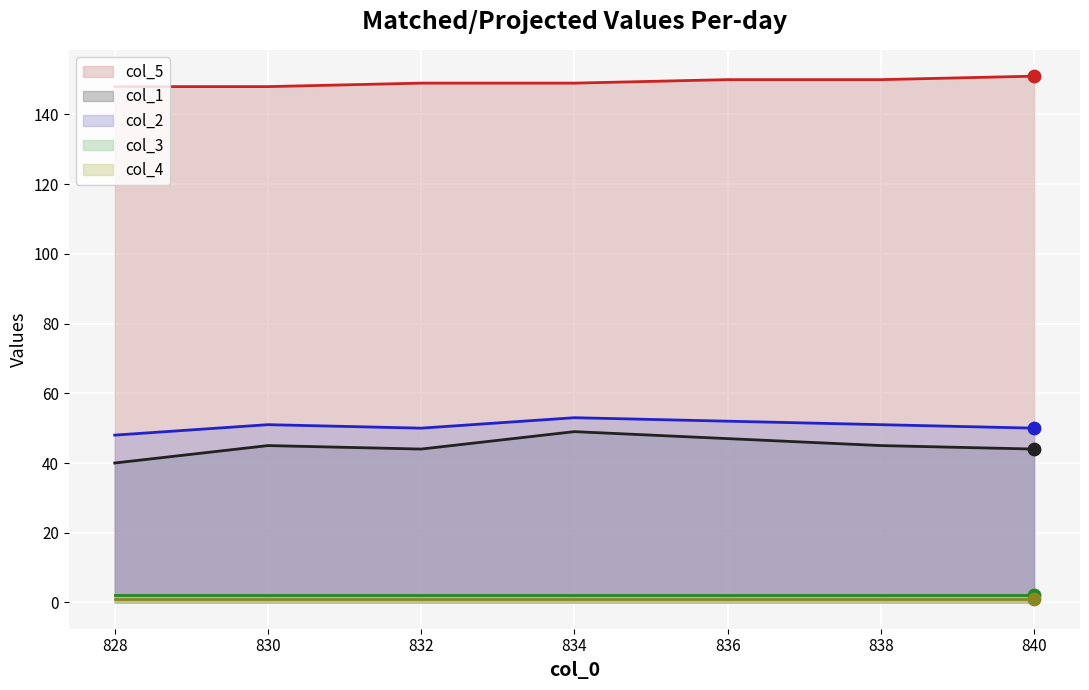

Which series contains the lowest Y value?

col_4 line